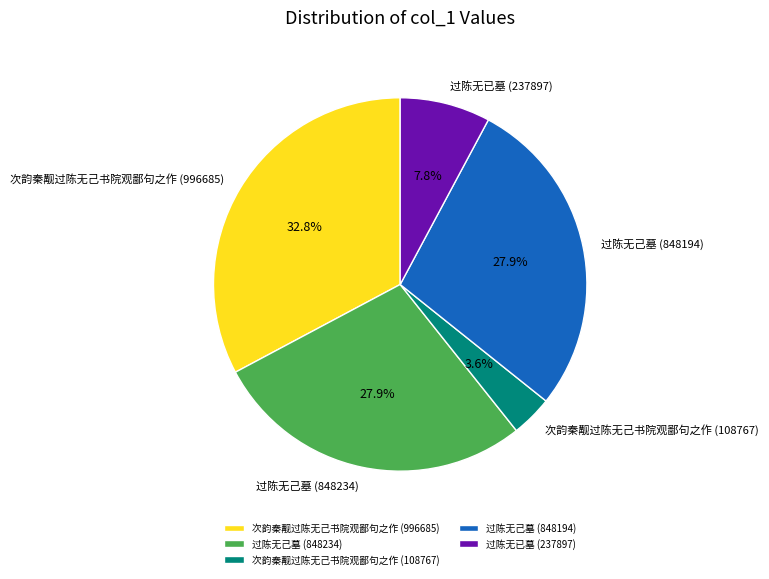

Does 过陈无已墓 (237897) represent more than half of the total?

No